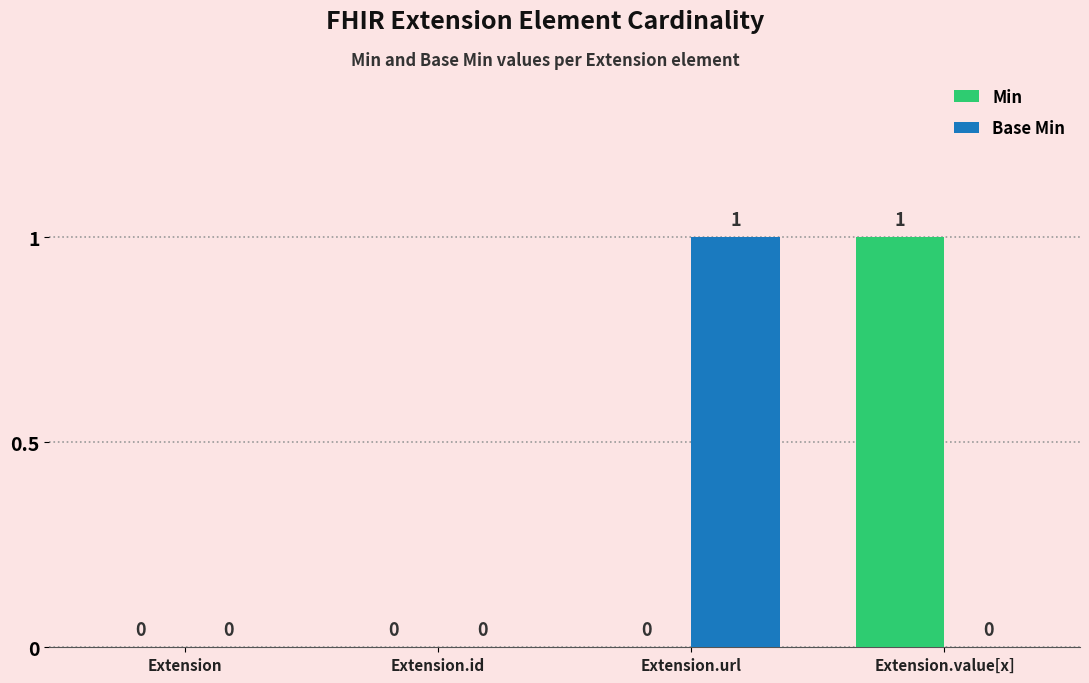

How many data points does each series have?

4